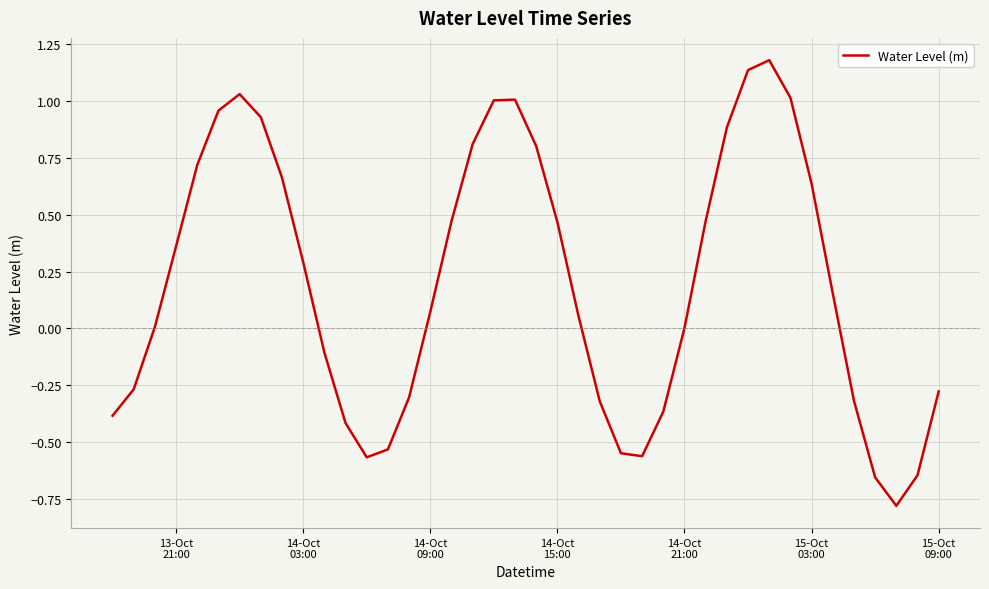

What is the minimum value shown in the chart?

-0.8